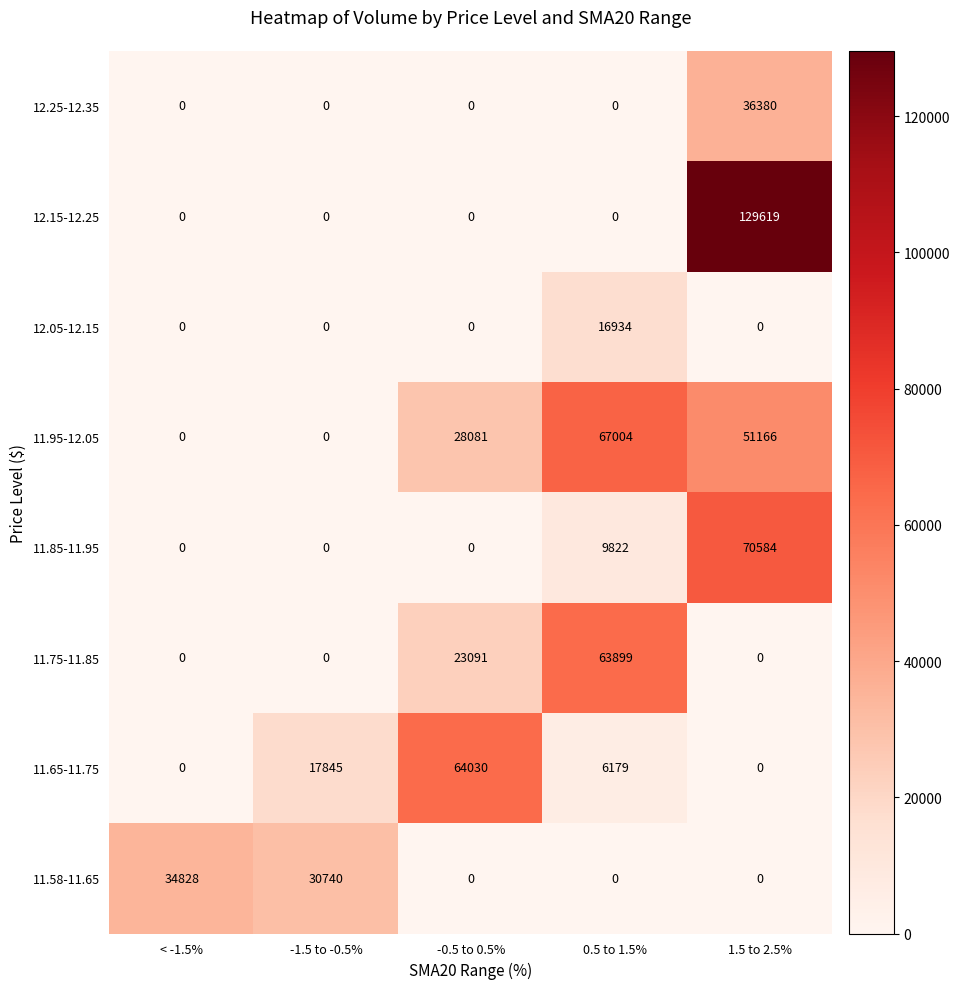

True or false: 11.95-12.05 has a value of -20817 at -1.5 to -0.5%.

False